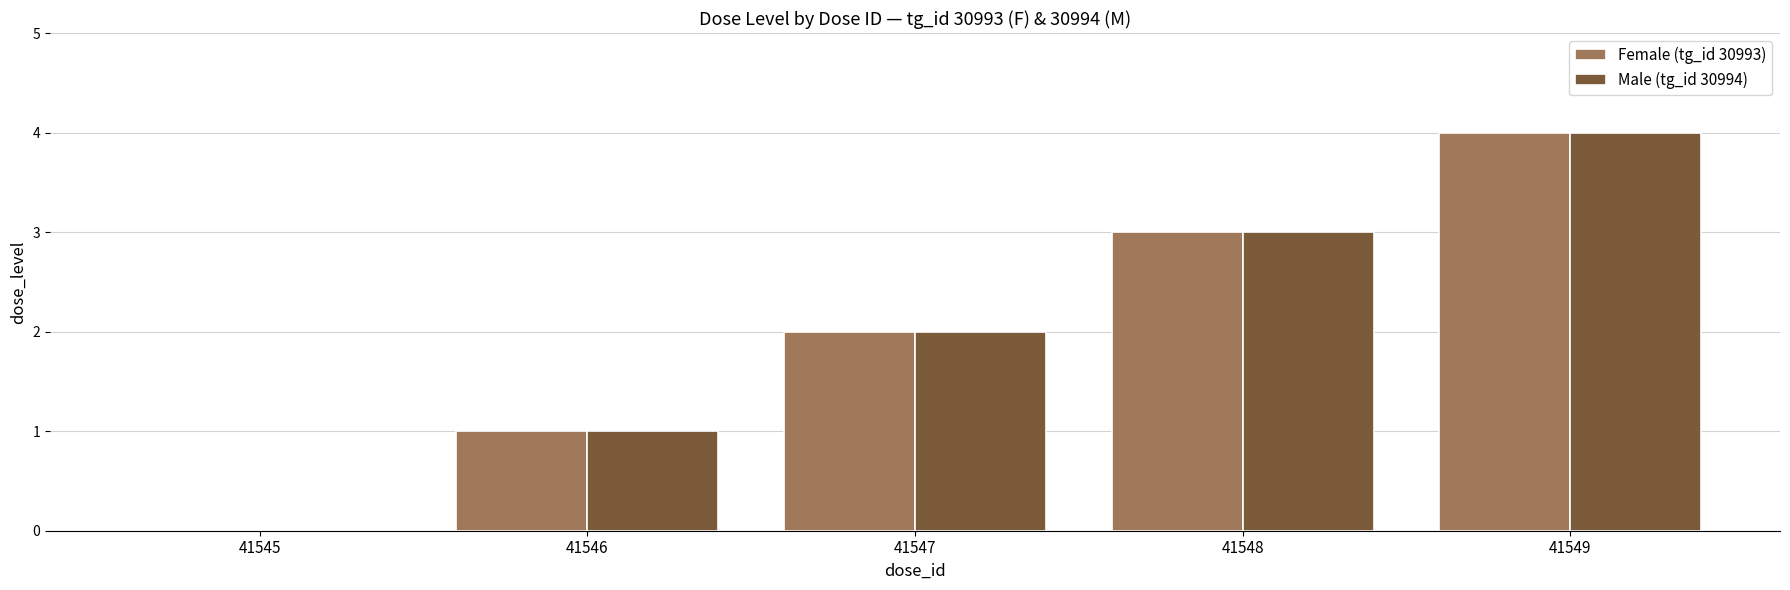

What is the maximum value for Female (tg_id 30993)?

4